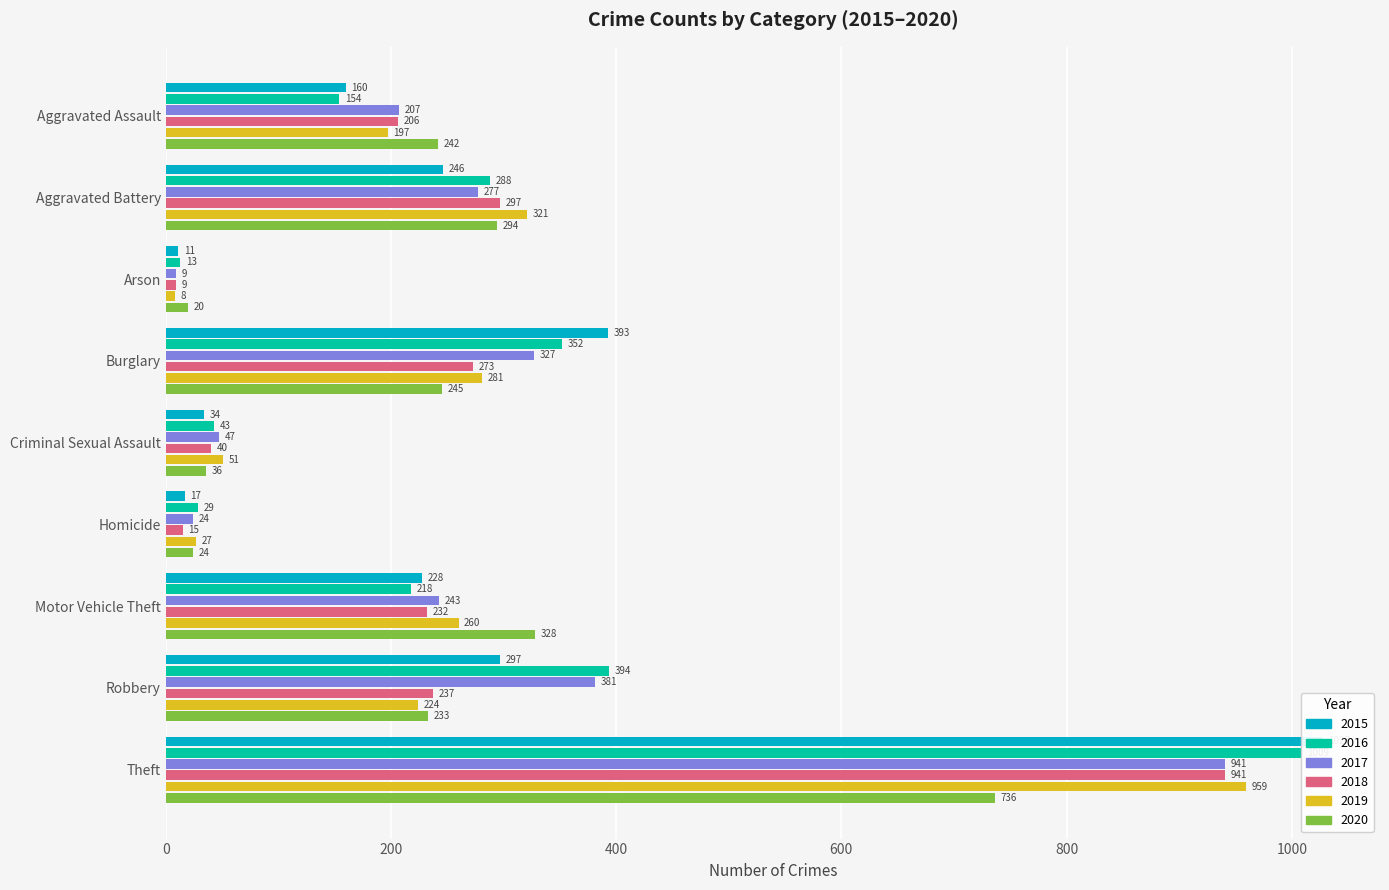

List the series in order of their peak value, highest first.

2015, 2016, 2019, 2017, 2018, 2020